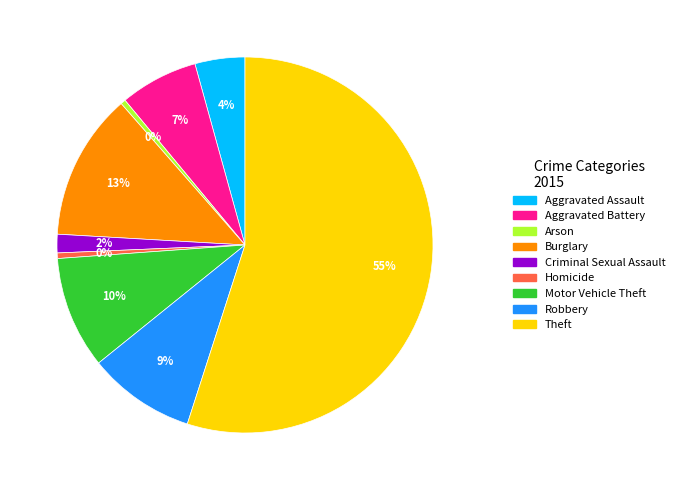

How many slices are in this pie chart?

9